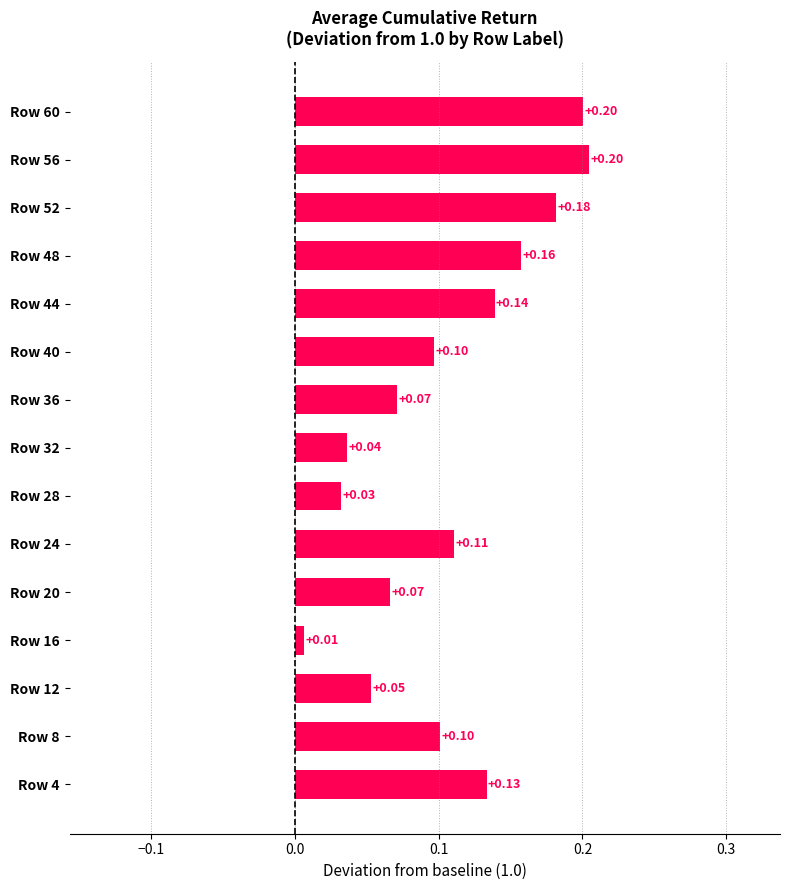

Are the bars horizontal?

Yes